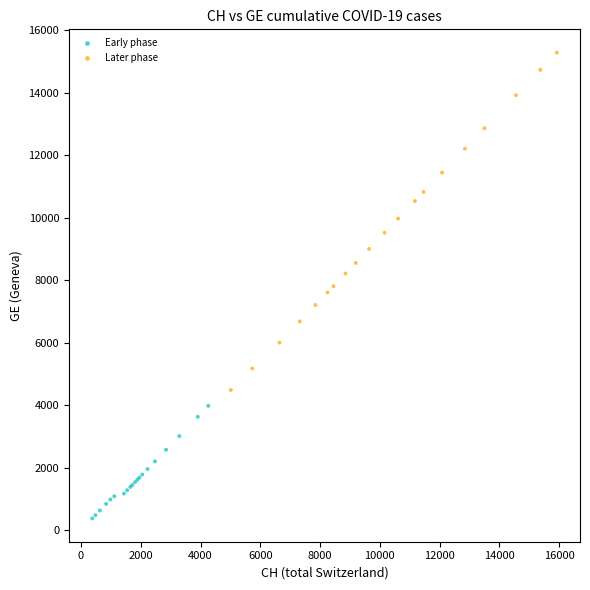

Which series has the widest spread of Y values?

Later phase